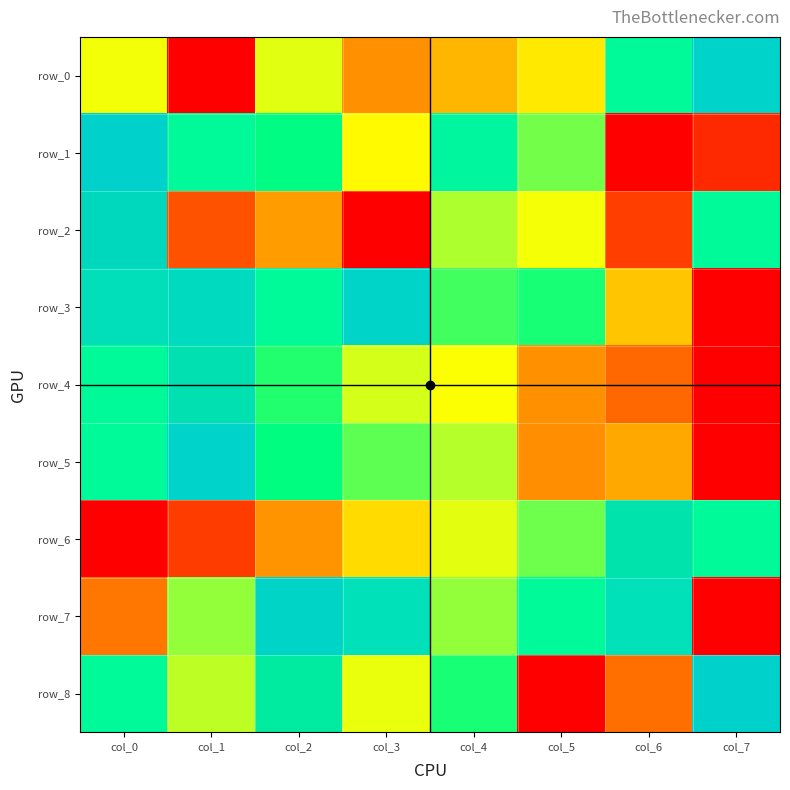

What is the sum of the row_7 values at col_3 and col_1?

1.6